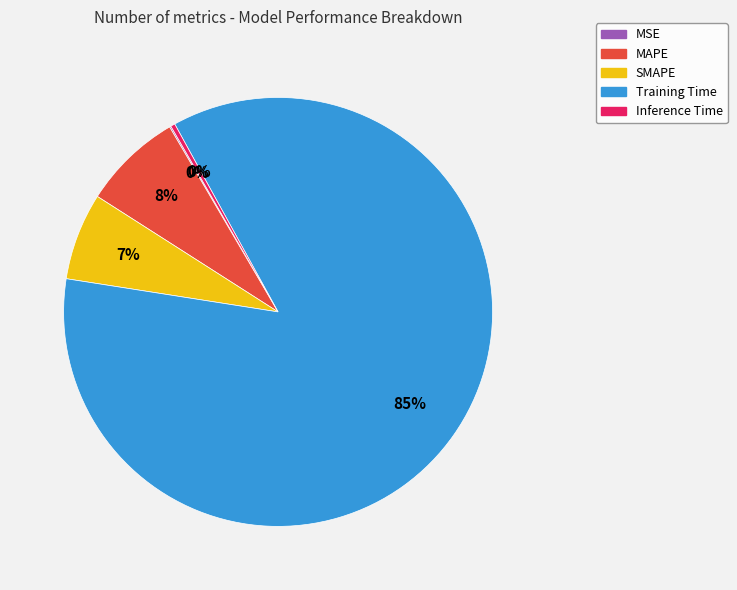

Combined, do MAPE and SMAPE account for over 50%?

No